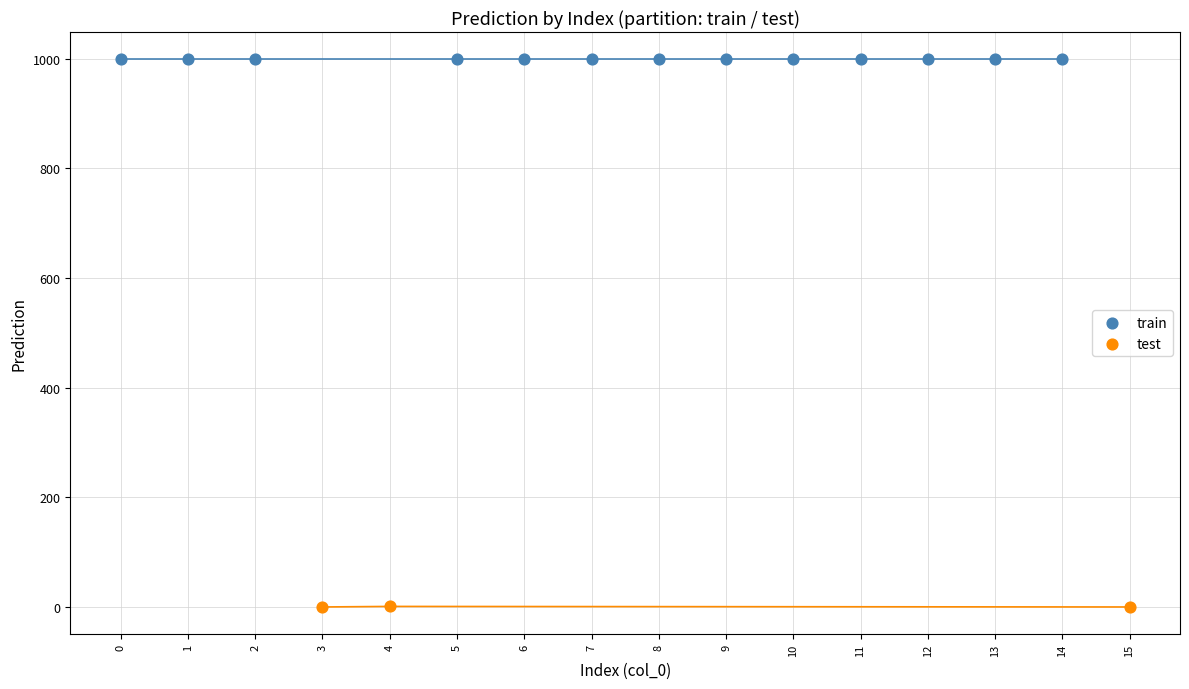

Which series contains the highest Y value?

train